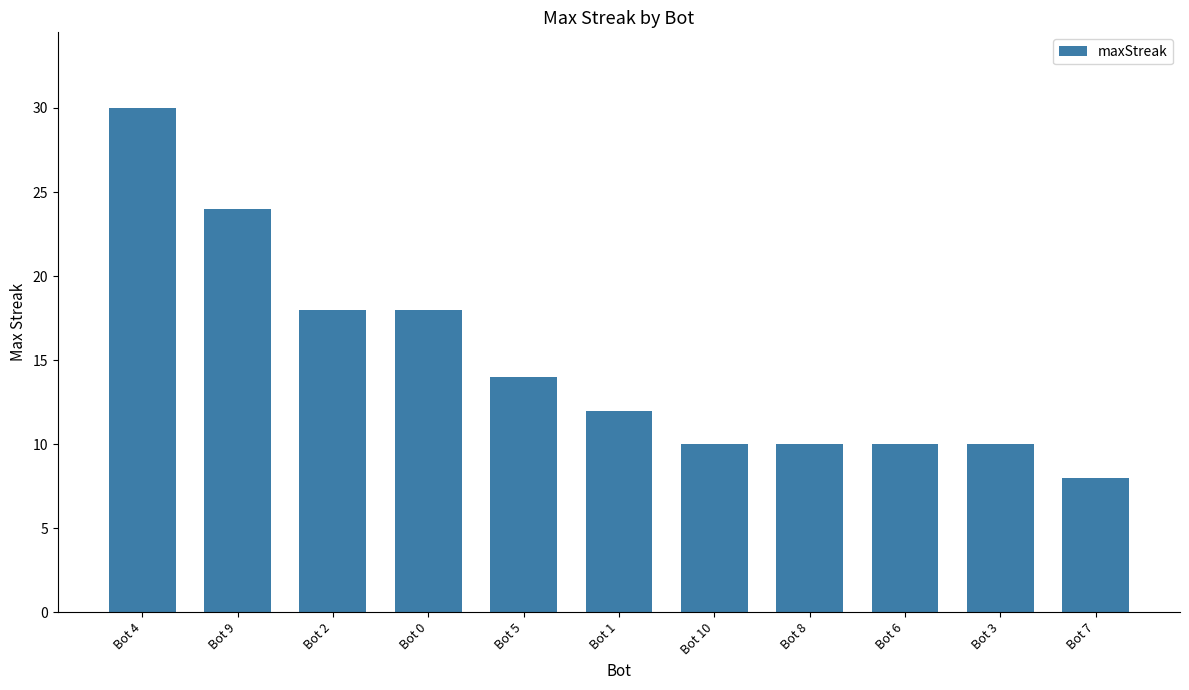

Reading left to right, extract all data points from this chart.

30	24	18	18	14	12	10	10	10	10	8